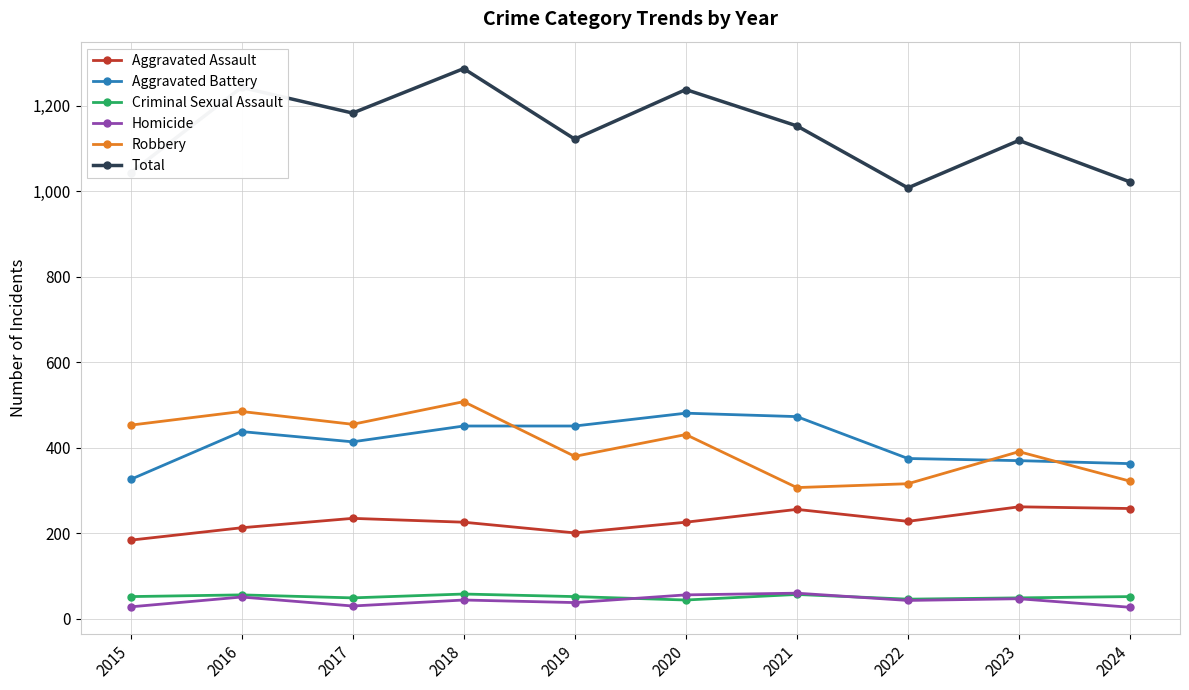

Which series has the largest total across all categories?

Total